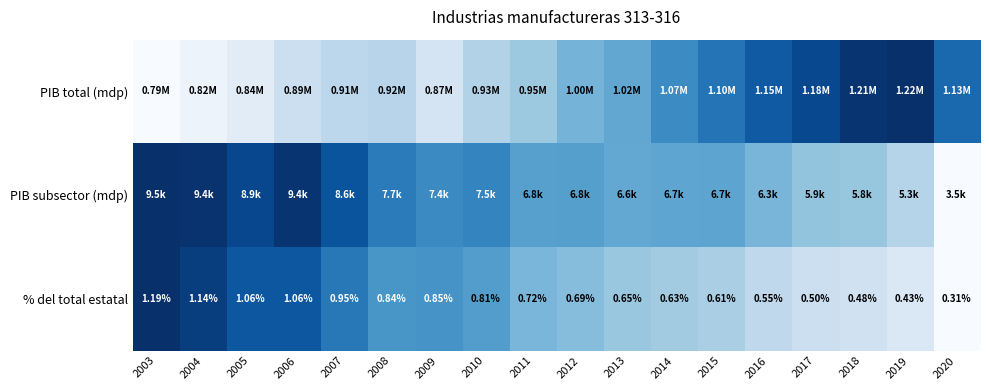

Is the value of PIB subsector (mdp) at 2018 greater than the value of PIB total (mdp) at 2019?

No